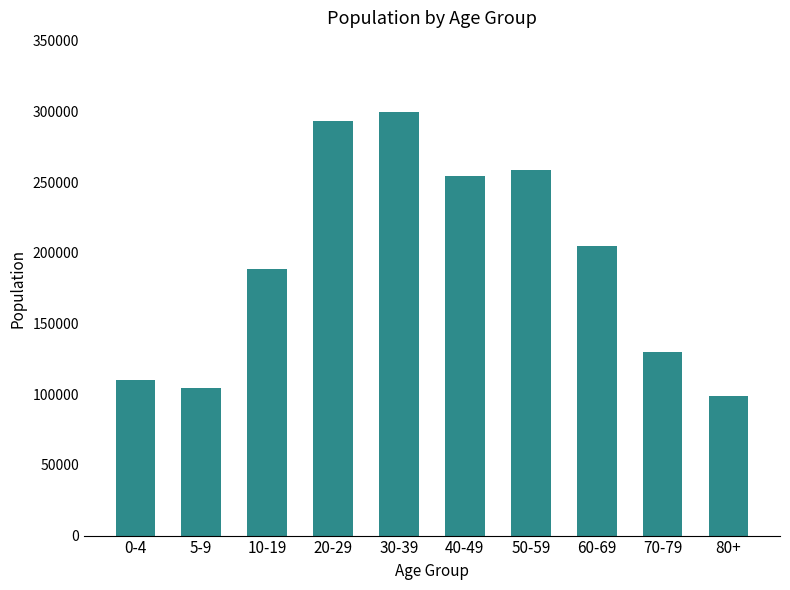

Reading right to left, transcribe all the data shown in this chart.

98805	129680	205005	258875	254475	299675	293225	188185	104385	109740